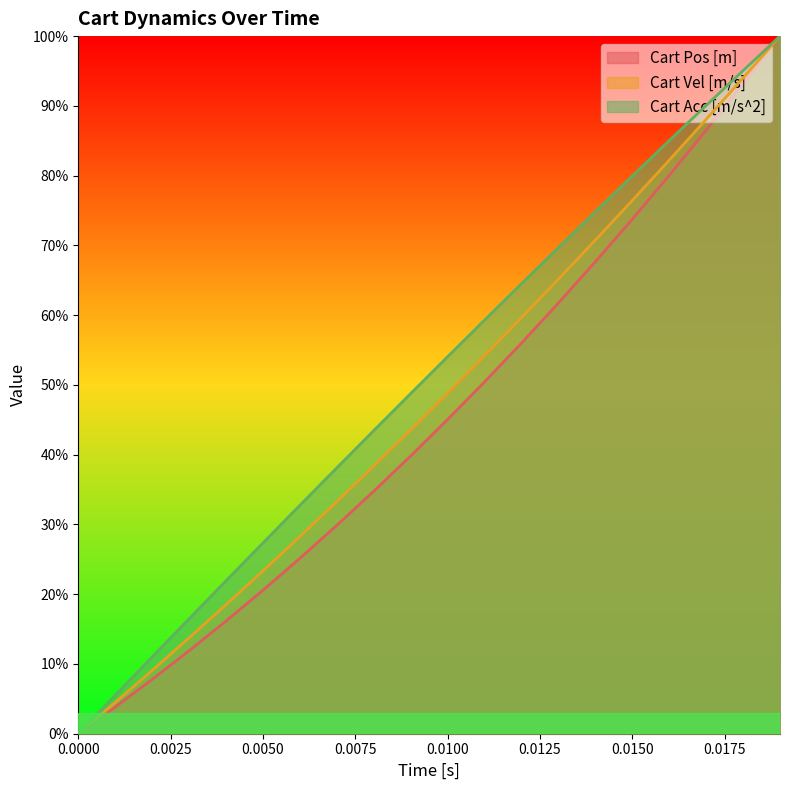

The value of Cart Pos [m] at 0.0025 is 0.0. True or false?

False